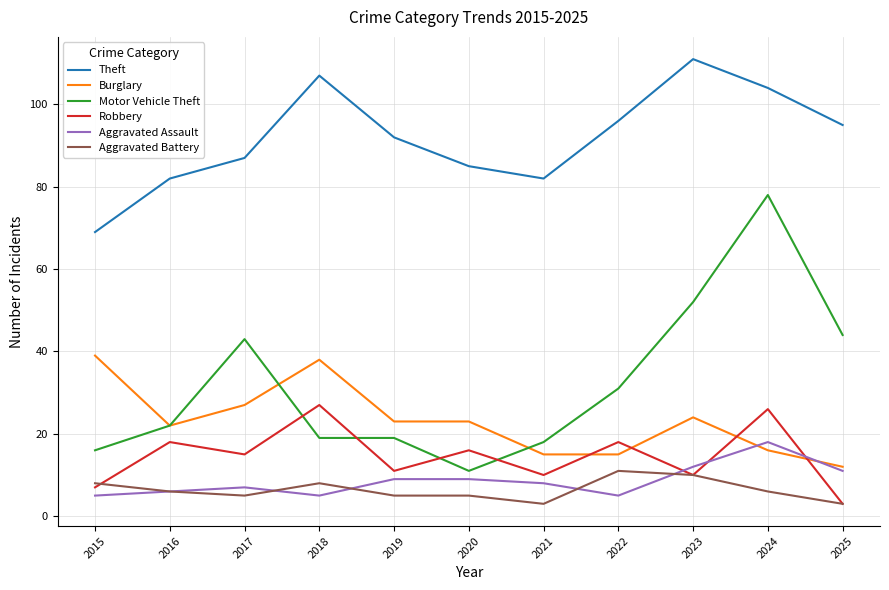

At how many categories does at least one series exceed 83?

8